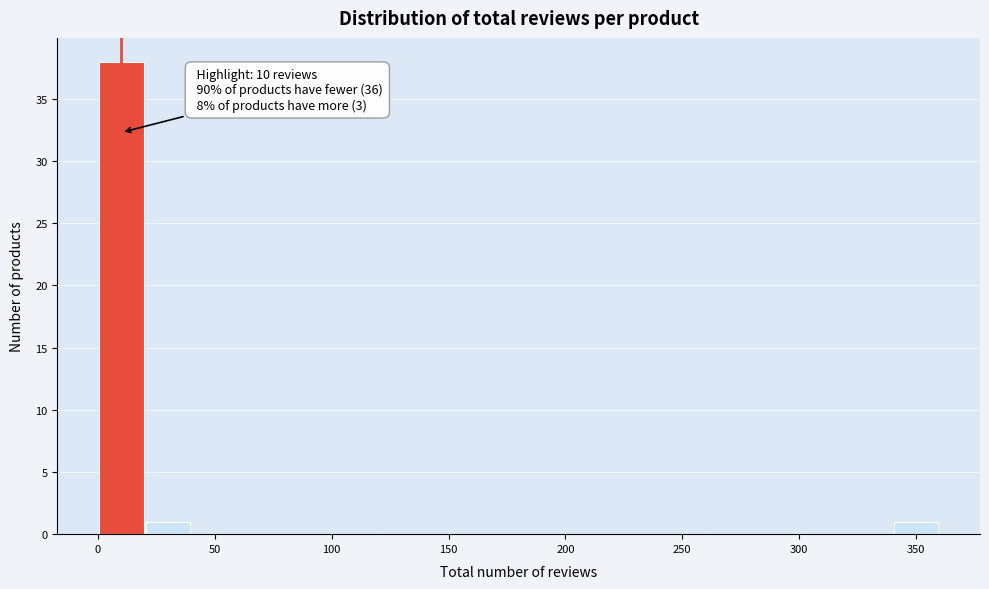

Over which range of the x-axis is the bar tallest?

0 to 20